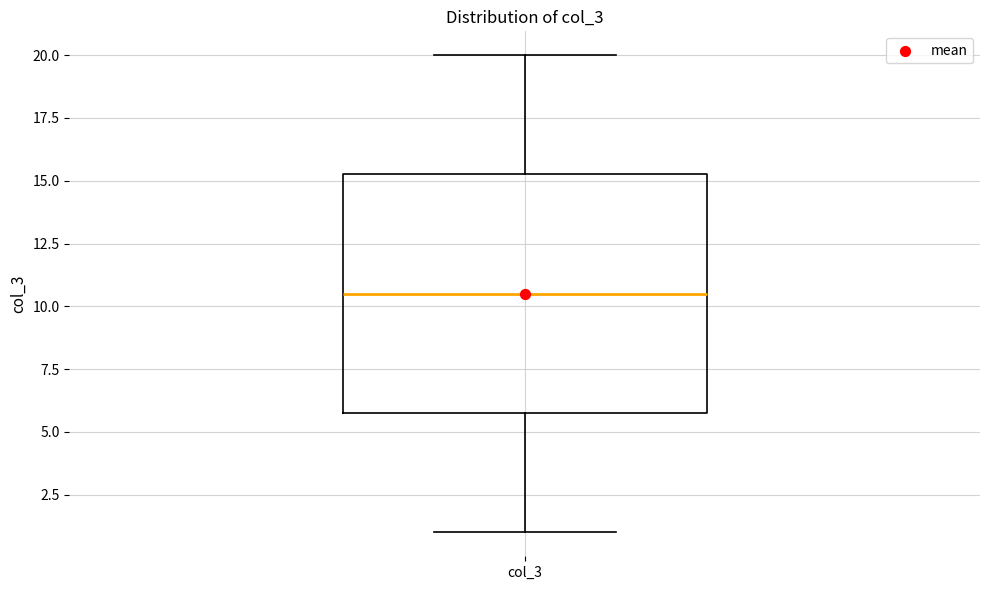

Transcribe this box plot: give where the median line is, the range the box spans, and where the two whiskers end, as read against the y-axis. The values are not printed on the chart, so give them approximately, as read against the axis.

median 10.5, box 6.0 to 15.5, whiskers 1.0 to 20.0